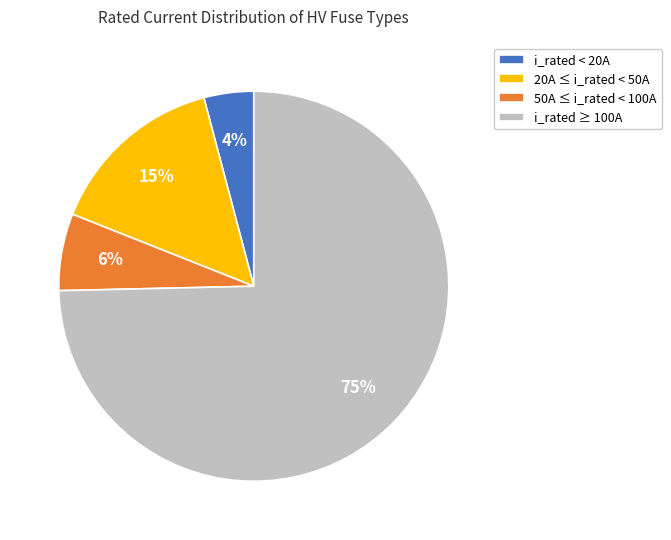

Rank the categories by value from highest to lowest.

i_rated ≥ 100A, 20A ≤ i_rated < 50A, 50A ≤ i_rated < 100A, i_rated < 20A